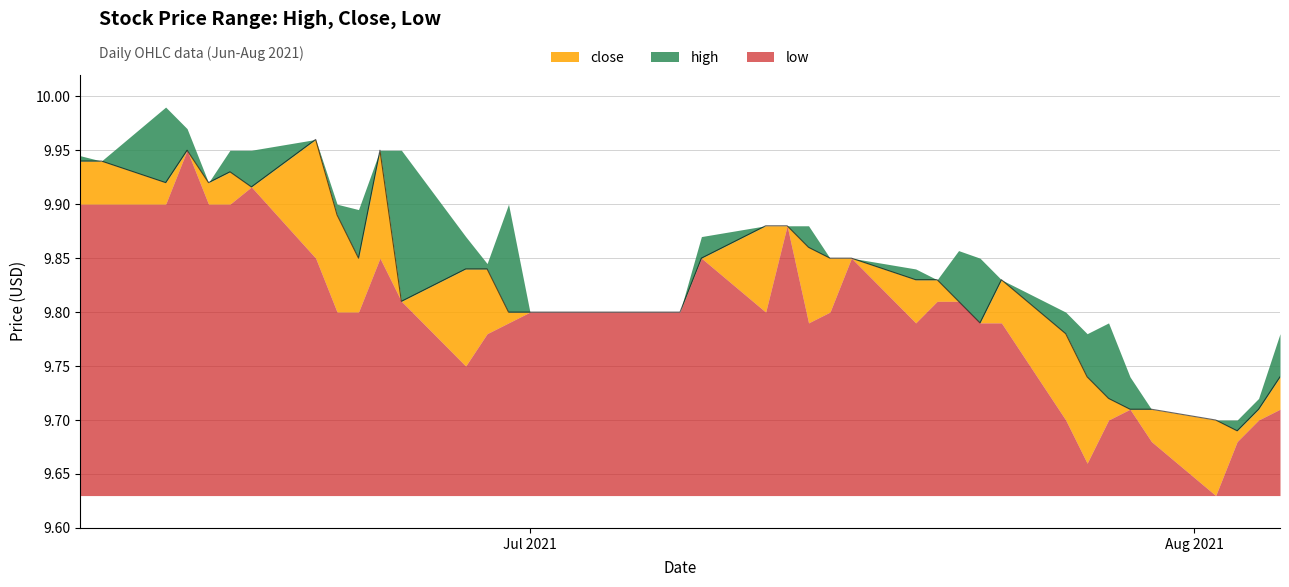

What is the approximate value of high at 2021-06-18?

9.9